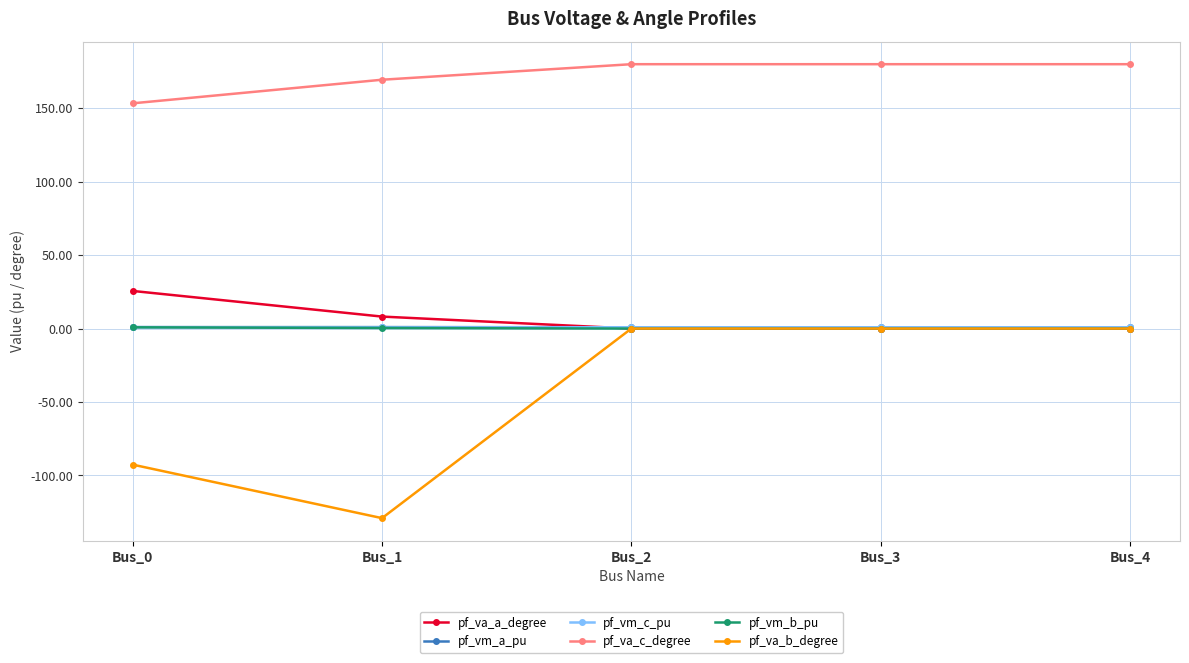

True or false: pf_vm_a_pu has more than 2 points higher than both neighbors.

False